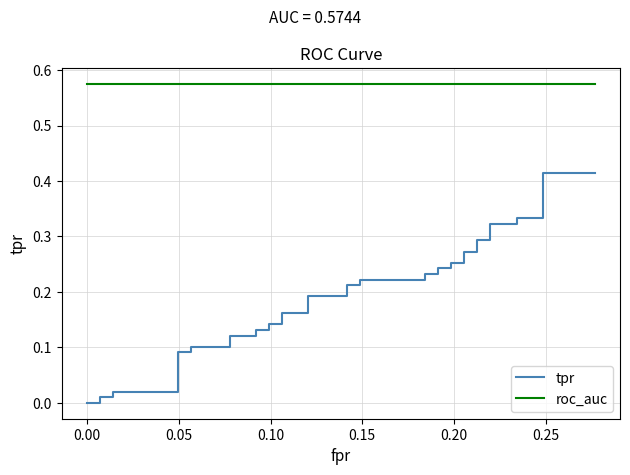

What is the minimum value for roc_auc?

0.6